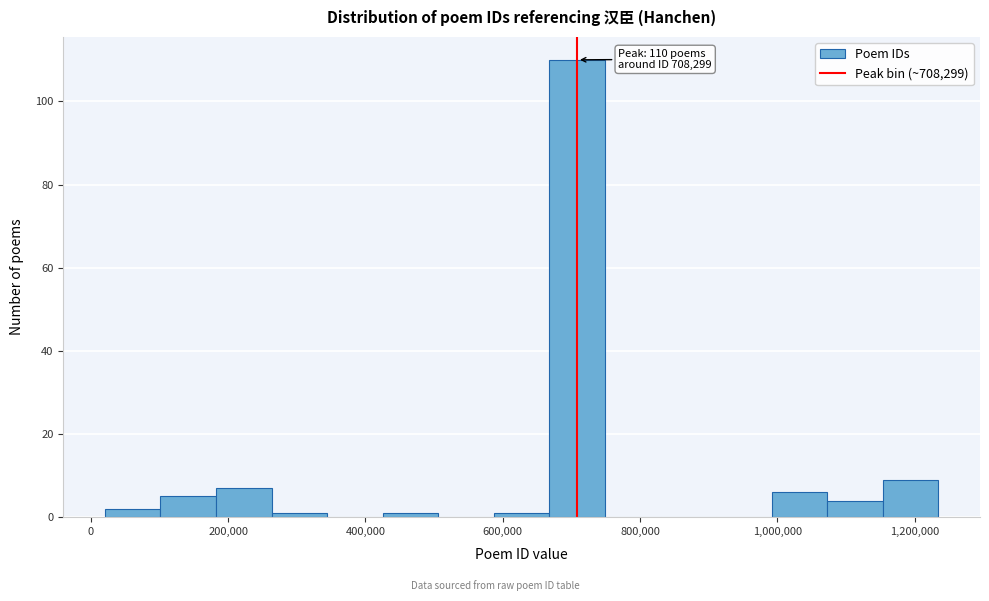

Over which range of the x-axis is the bar tallest?

660000 to 740000